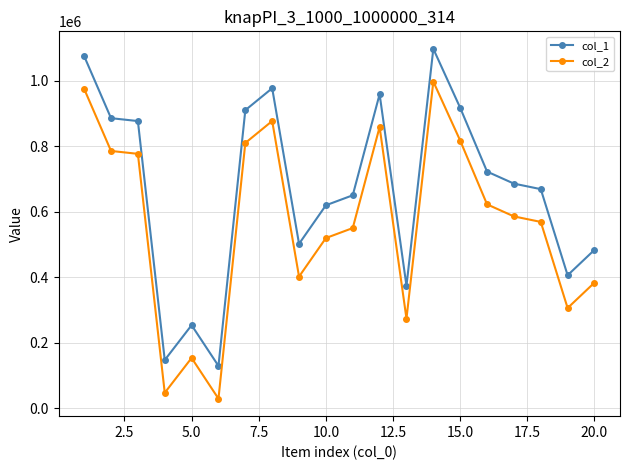

What is the greatest value displayed?

1096923